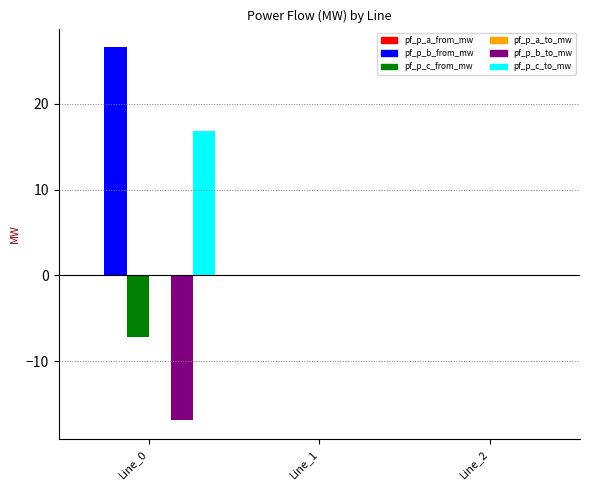

What is the greatest value displayed?

26.6